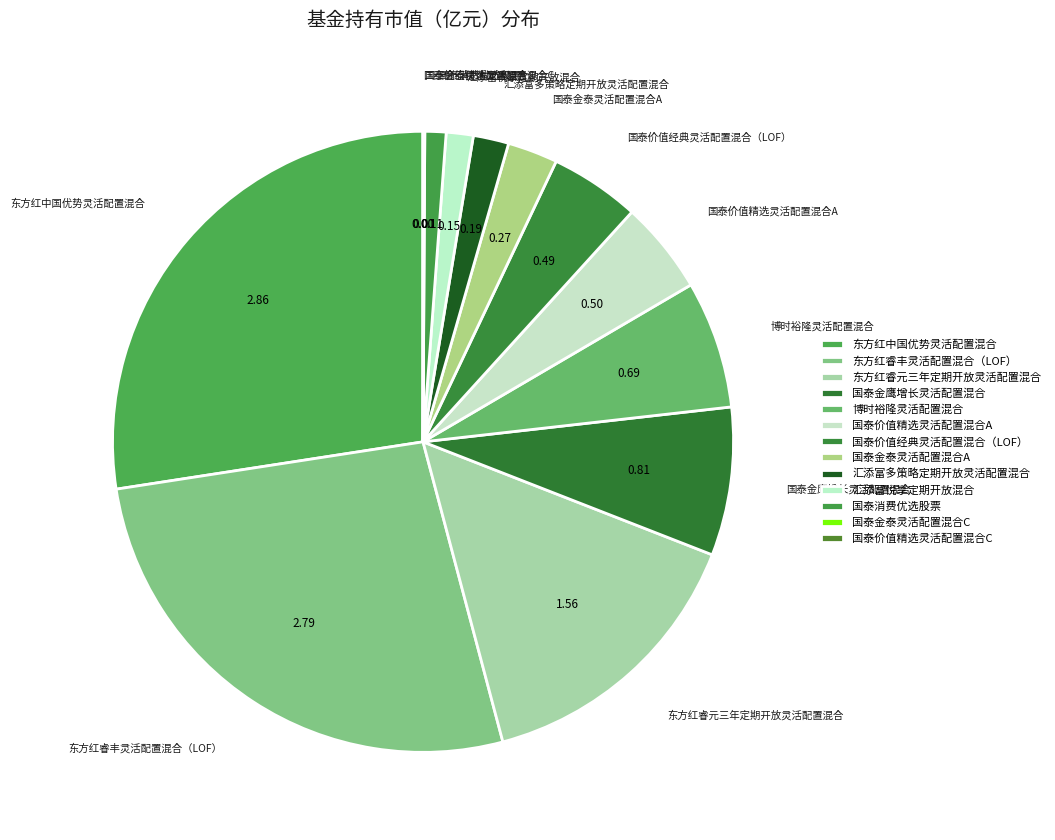

Combined, do 汇添富悦享定期开放混合 and 国泰价值精选灵活配置混合C account for over 50%?

No